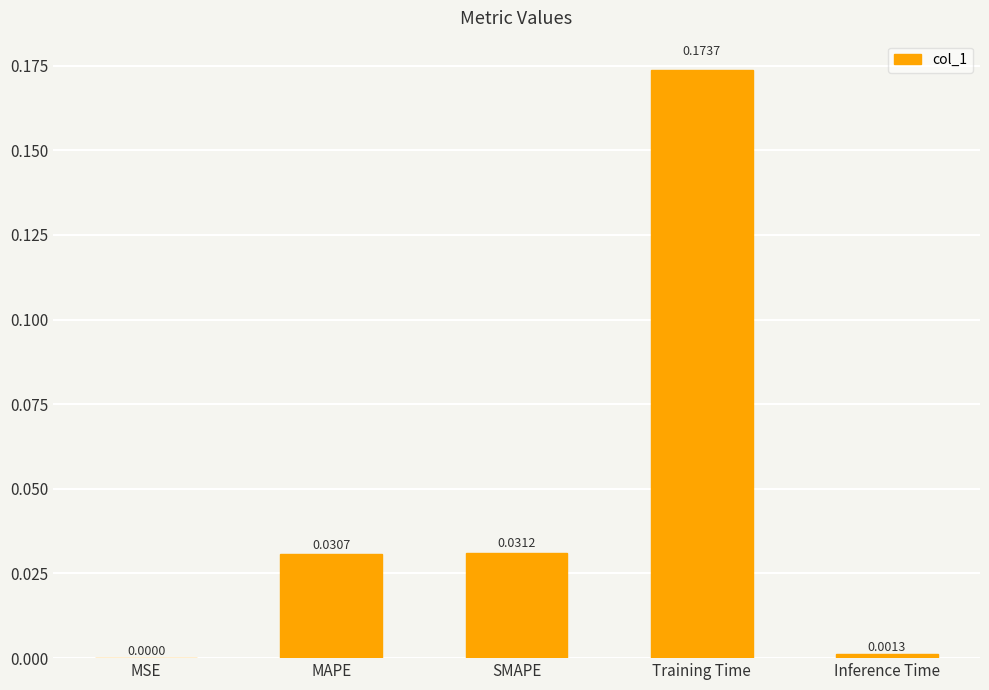

Which has a higher value, Inference Time or MAPE?

MAPE